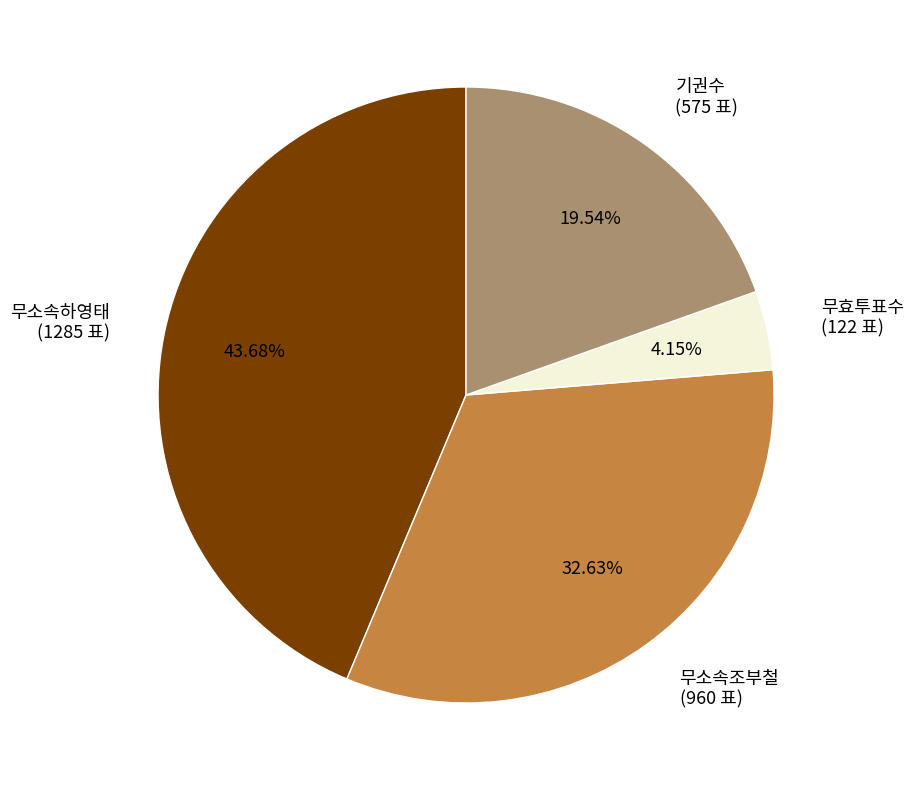

To the nearest percent, what is the average slice percentage?

25%